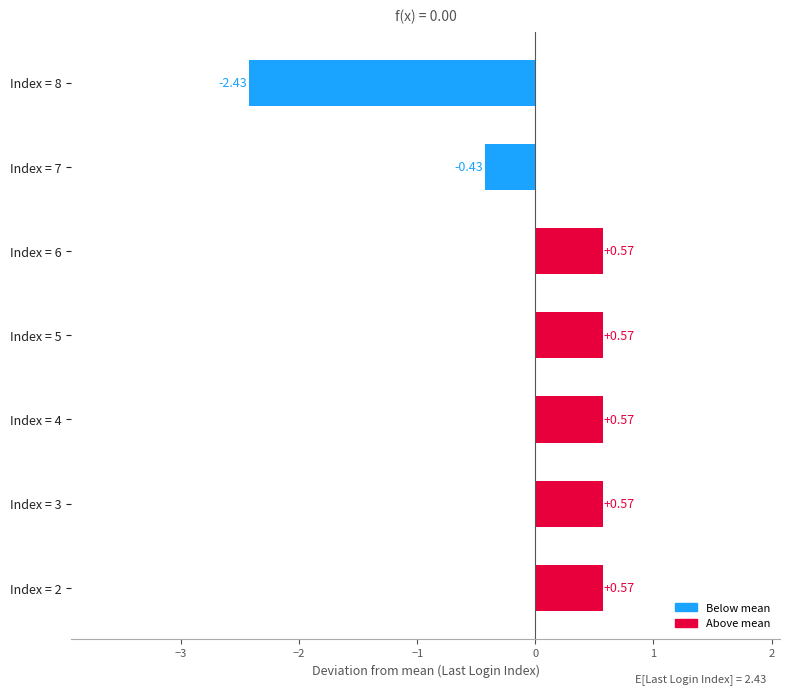

Count the number of values greater than 0.

5